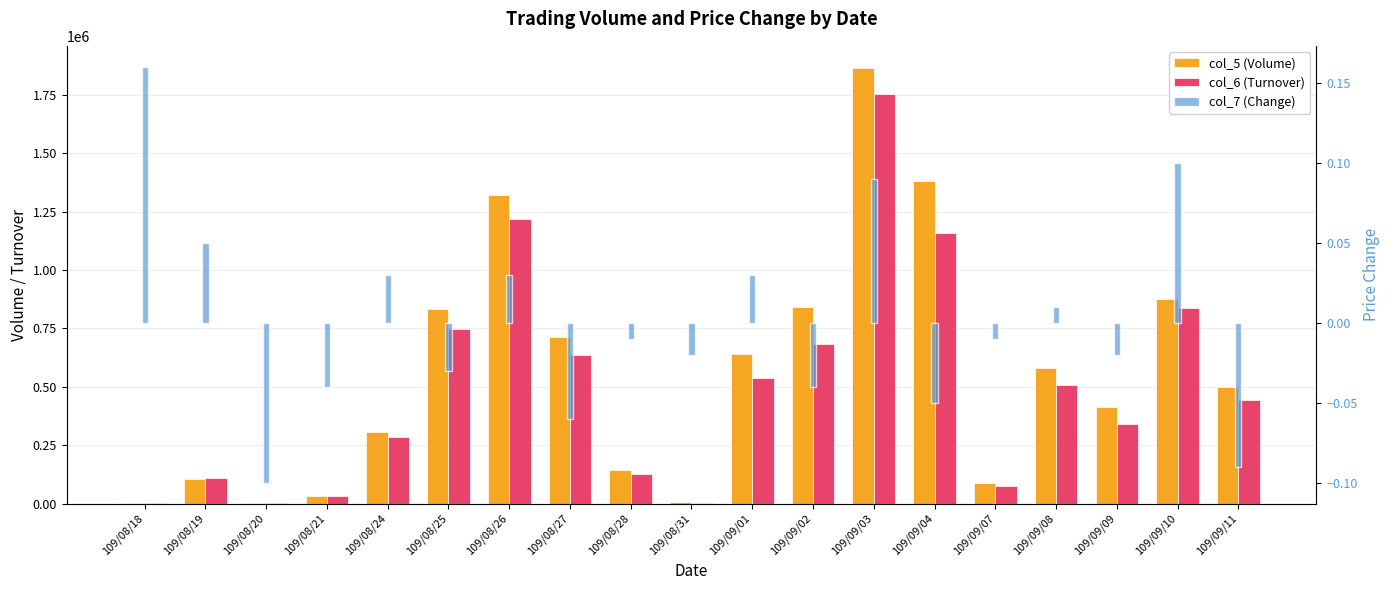

What are all the series names shown in the legend?

col_5 (Volume), col_6 (Turnover), col_7 (Change)